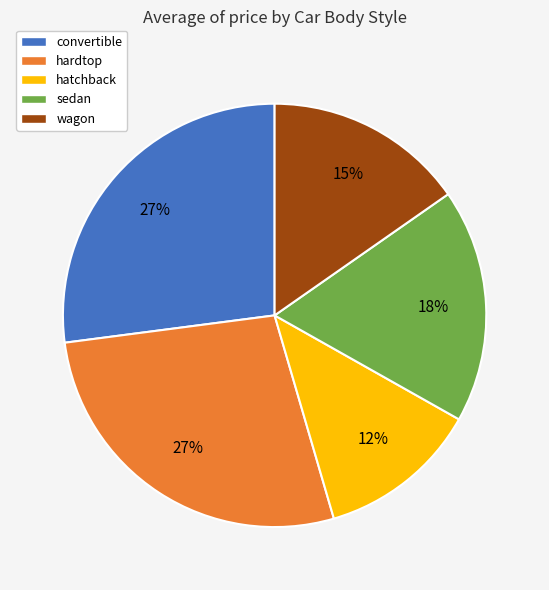

Combined, do hardtop and convertible account for over 50%?

Yes